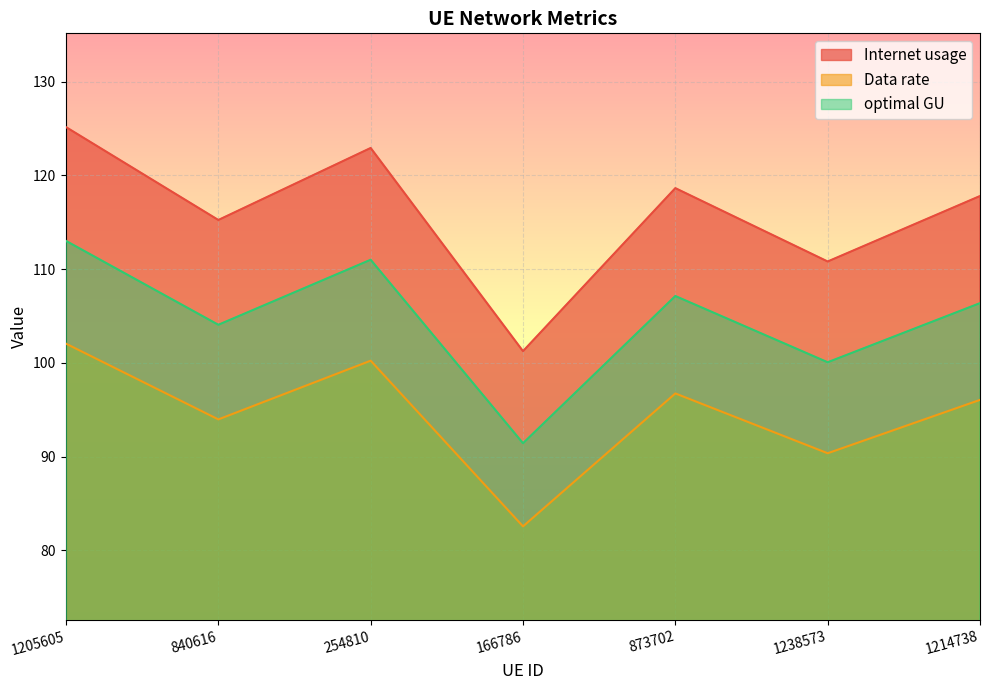

What is the average value of the Data rate series?

94.6